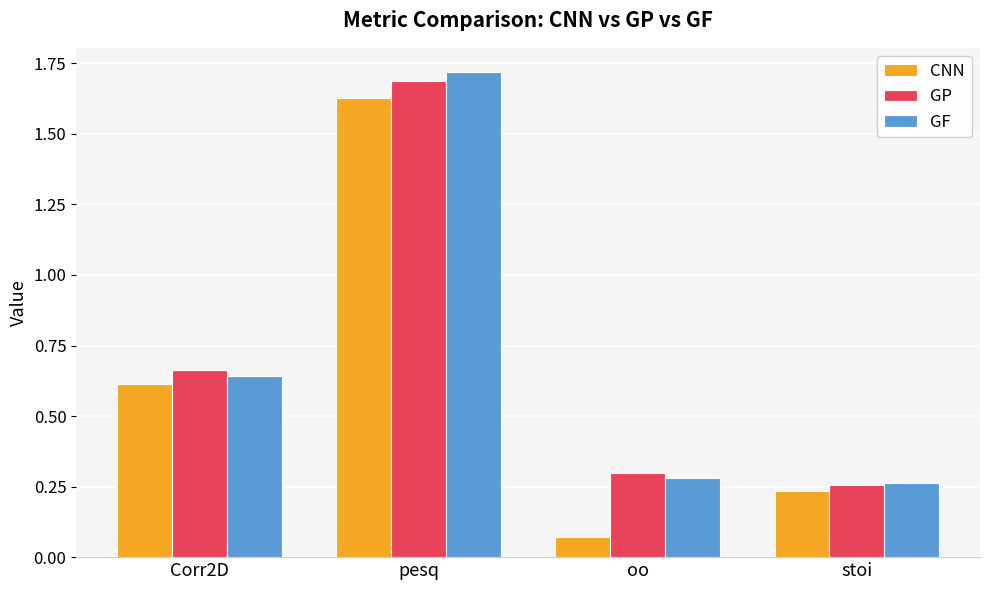

What are all the series names shown in the legend?

CNN, GP, GF